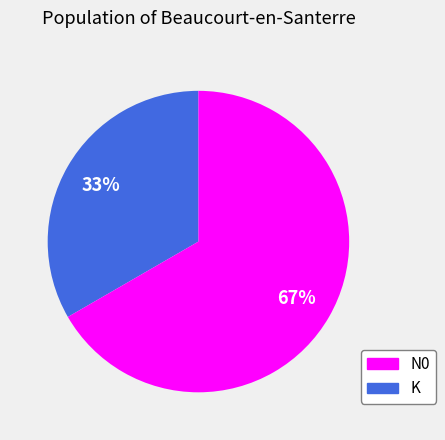

Does any single category account for the majority?

Yes